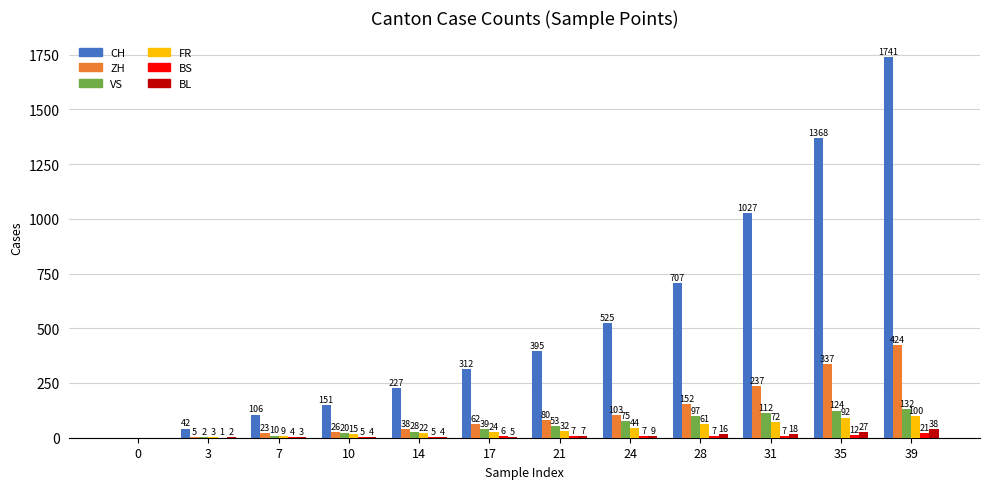

At which label does BS reach its peak?

39